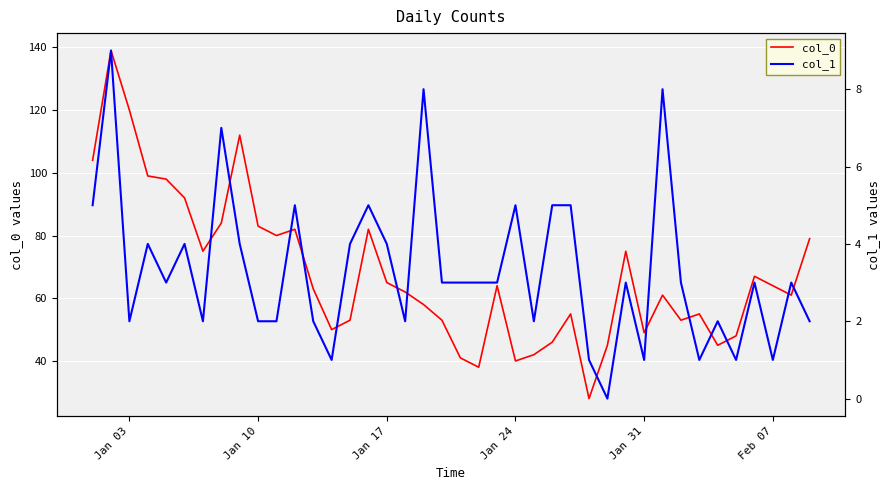

Is it true that col_0 equals 49 at Jan 31?

True